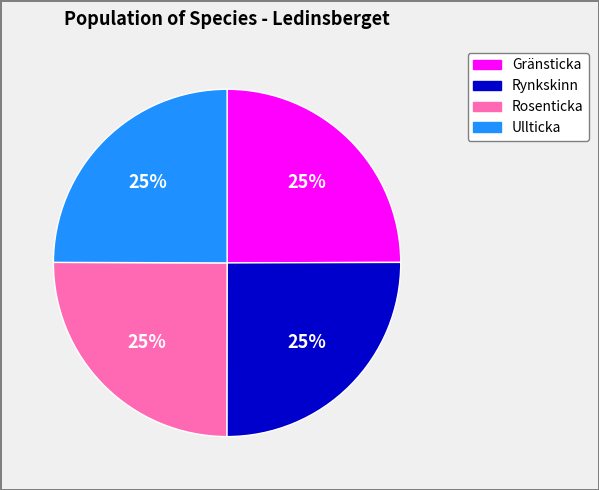

To the nearest percent, what is the average slice percentage?

25%